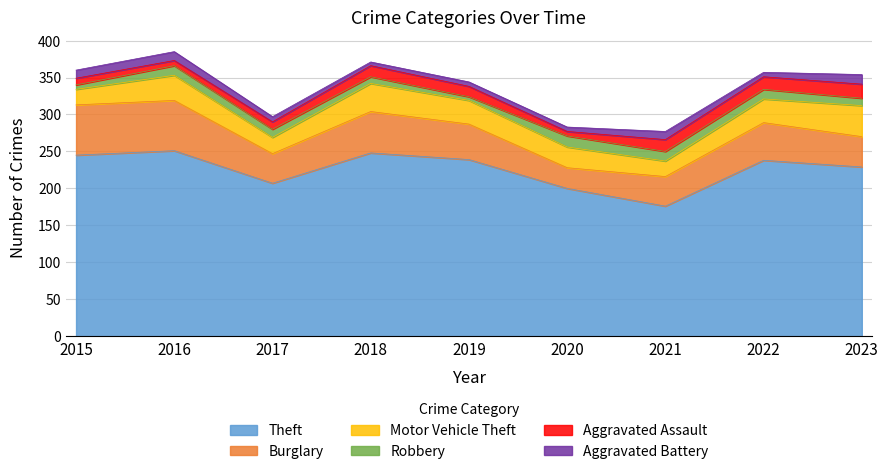

Reading left to right, list all the values displayed in this chart.

Theft: 2015=245	2016=251	2017=207	2018=248	2019=239	2020=200	2021=176	2022=238	2023=229
Burglary: 2015=68	2016=68	2017=40	2018=56	2019=48	2020=28	2021=40	2022=51	2023=41
Motor Vehicle Theft: 2015=21	2016=34	2017=22	2018=38	2019=32	2020=28	2021=21	2022=32	2023=42
Robbery: 2015=6	2016=13	2017=11	2018=9	2019=5	2020=15	2021=13	2022=13	2023=10
Aggravated Assault: 2015=9	2016=7	2017=10	2018=15	2019=14	2020=6	2021=16	2022=17	2023=19
Aggravated Battery: 2015=11	2016=12	2017=7	2018=5	2019=6	2020=6	2021=11	2022=6	2023=13